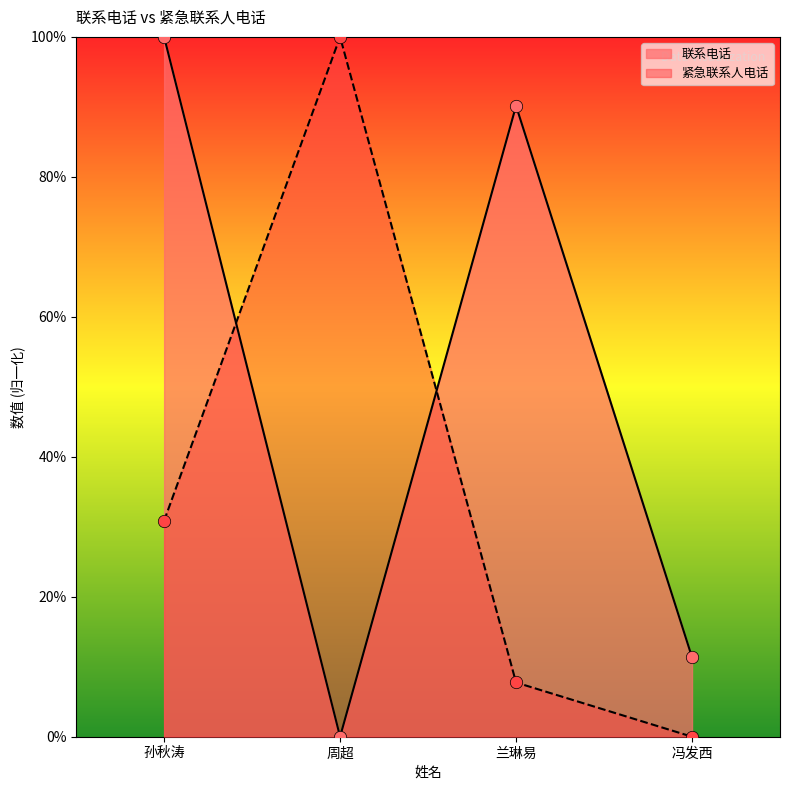

What is the total value across all series at 孙秋涛?

130.9